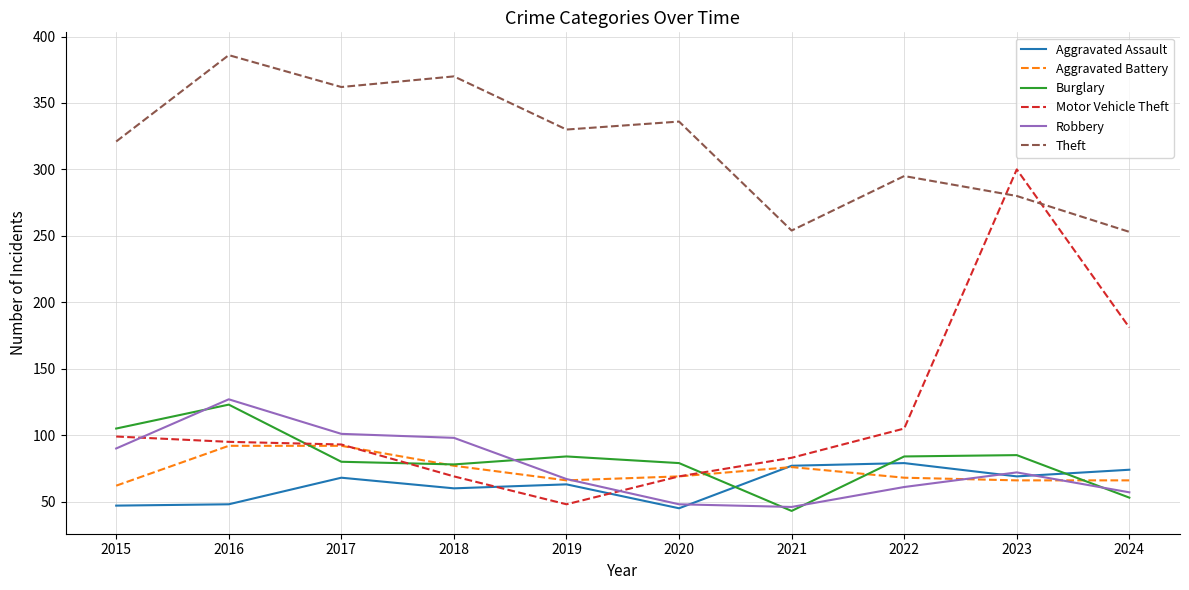

The Motor Vehicle Theft series shows 177 at 2015. True or false?

False